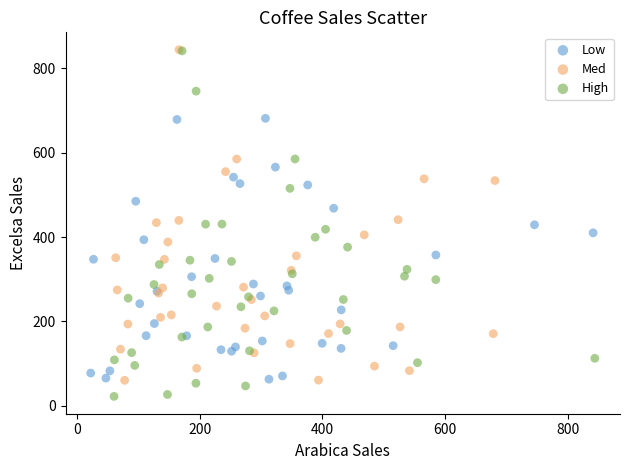

Which series reaches the minimum Y coordinate?

High